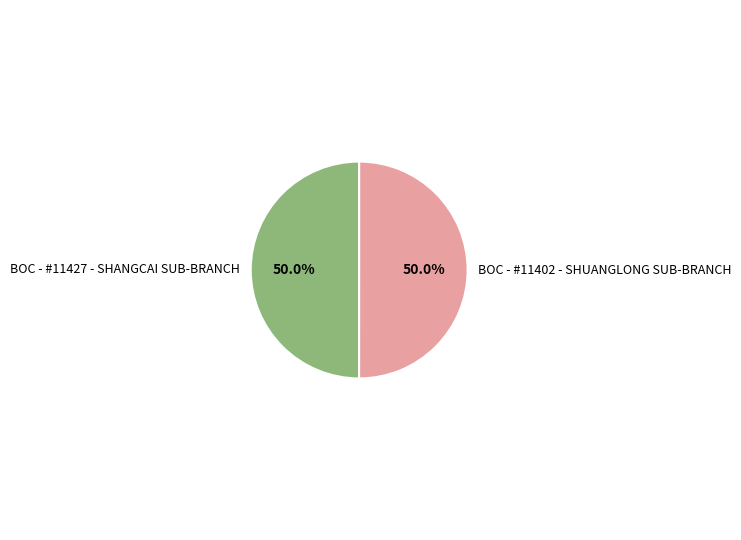

Approximately how many times larger is the value at BOC - #11427 - SHANGCAI SUB-BRANCH compared to BOC - #11402 - SHUANGLONG SUB-BRANCH?

1.0